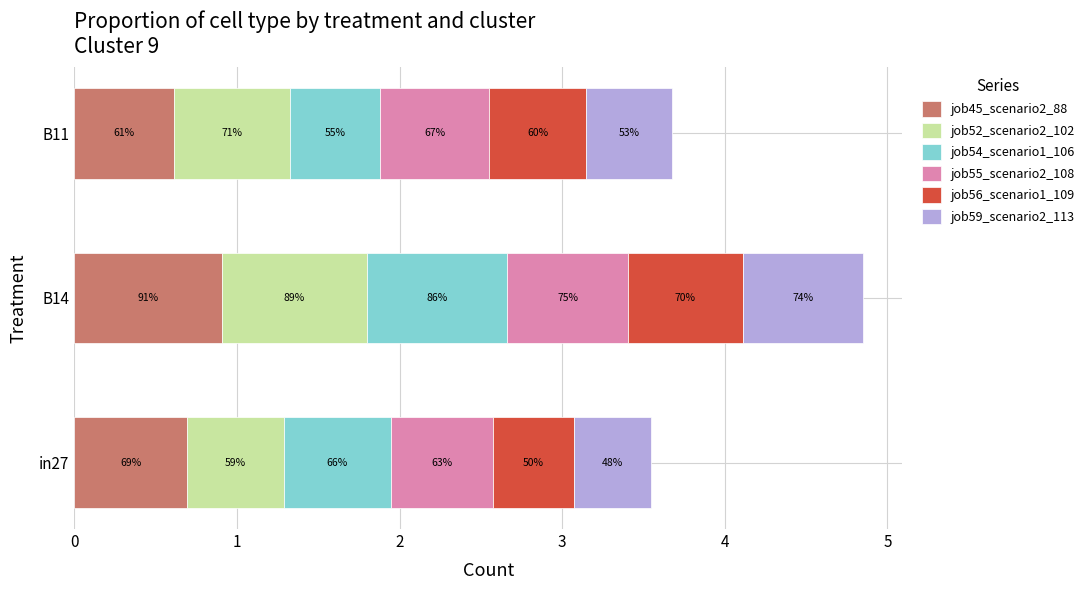

Rank the categories by job59_scenario2_113 value from lowest to highest.

in27, B11, B14